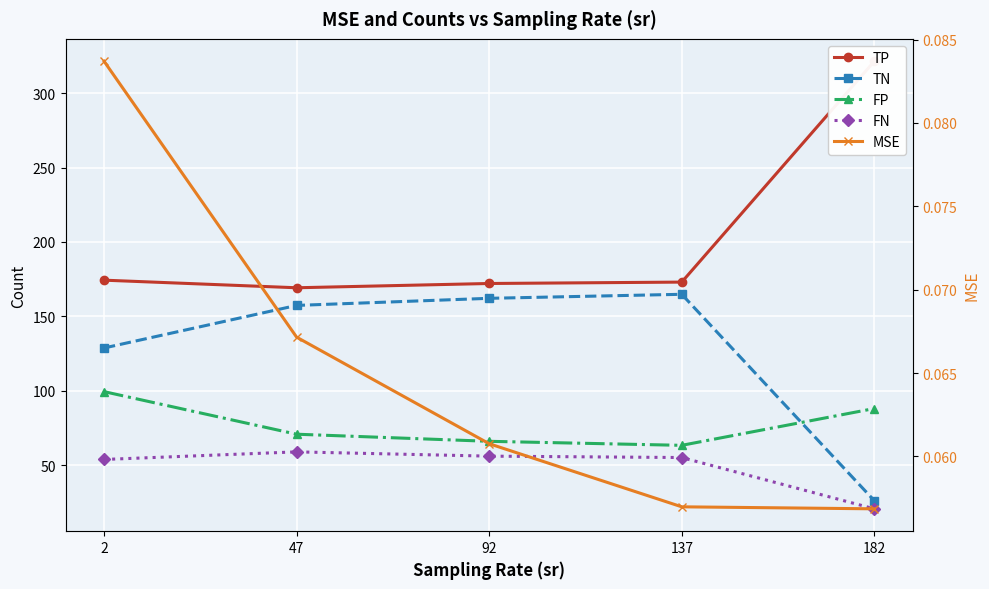

True or false: TN and FN intersect in this chart.

False